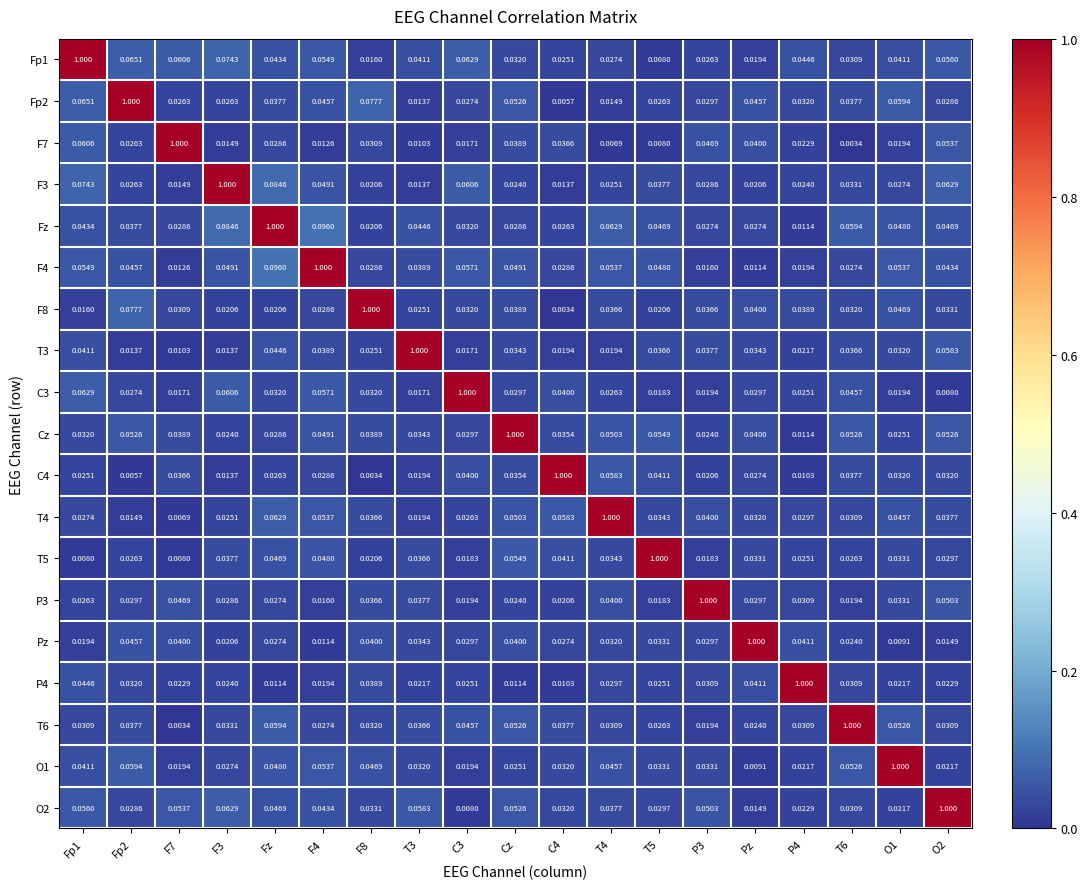

At which category is the sum across all series the highest?

Fz